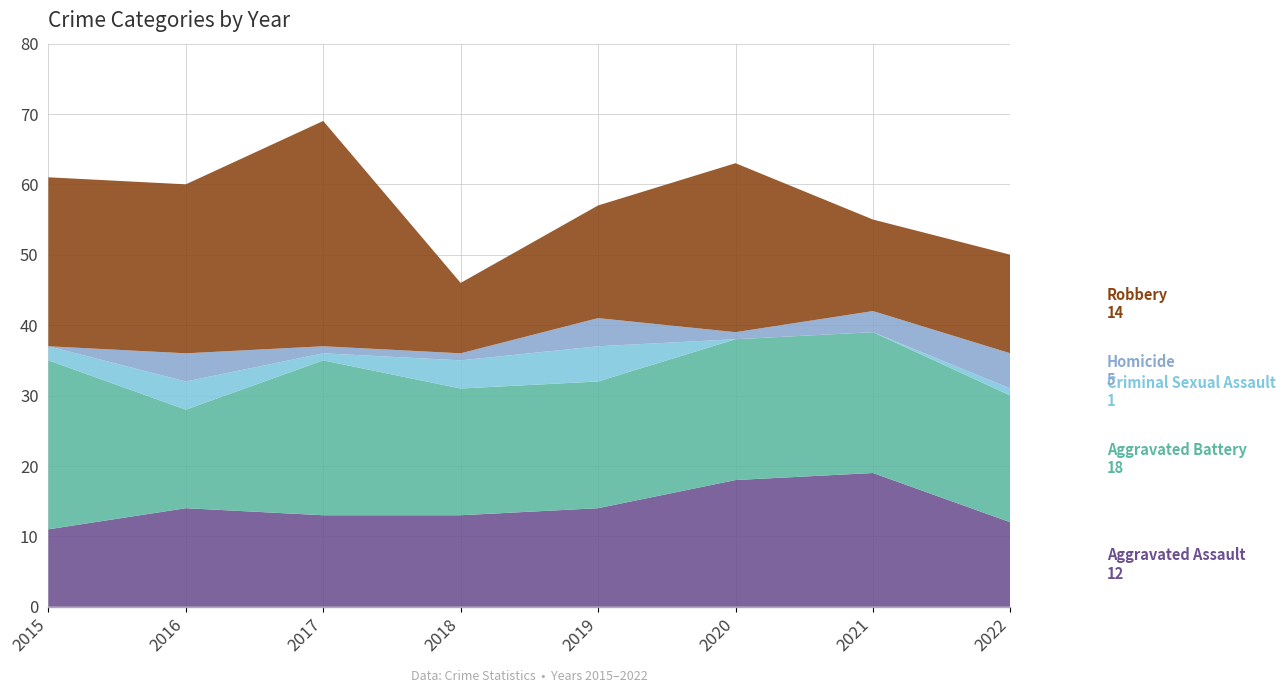

Reading right to left, what are all the values shown in this chart?

Aggravated Assault: 12	19	18	14	13	13	14	11
Aggravated Battery: 18	20	20	18	18	22	14	24
Criminal Sexual Assault: 1	0	0	5	4	1	4	2
Homicide: 5	3	1	4	1	1	4	0
Robbery: 14	13	24	16	10	32	24	24